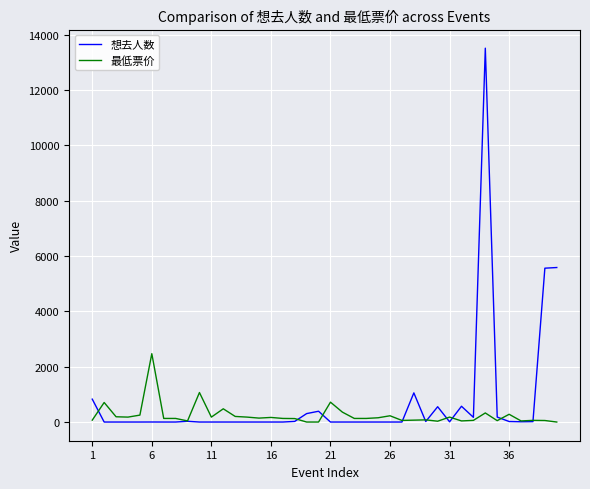

List the series in order of their peak value, lowest first.

最低票价, 想去人数